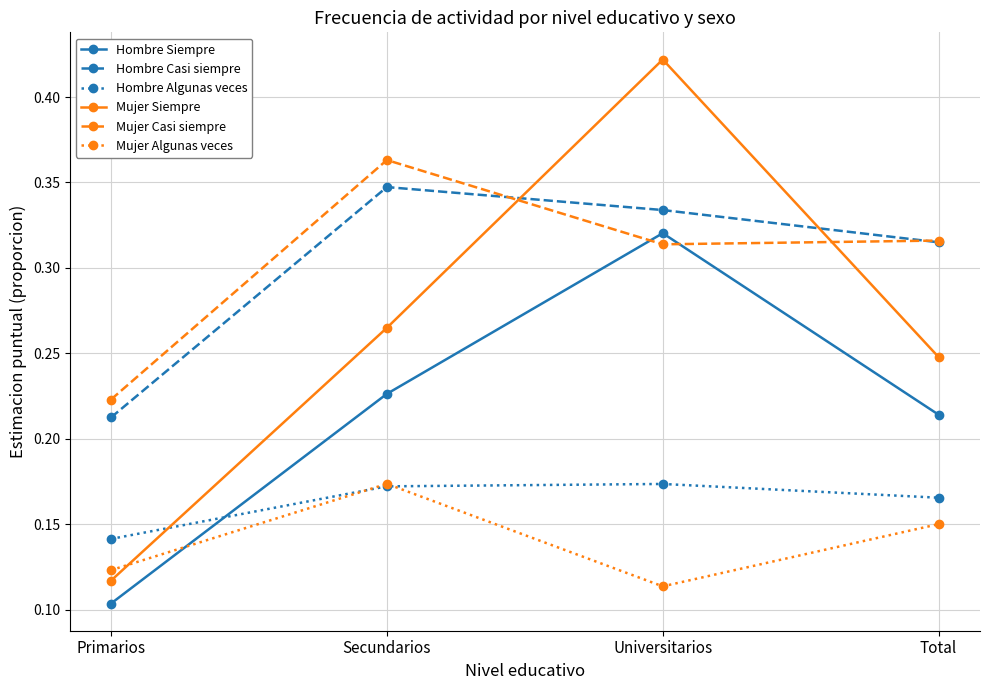

True or false: Mujer Siempre has more than 1 points higher than both neighbors.

False